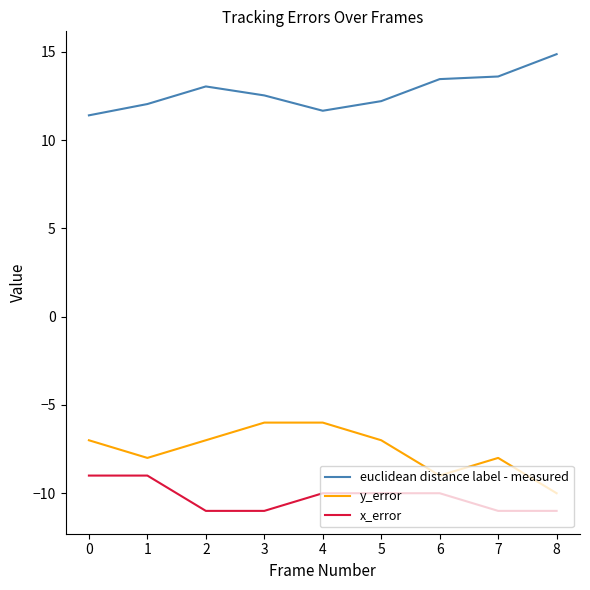

Which category has the highest value across all series?

8